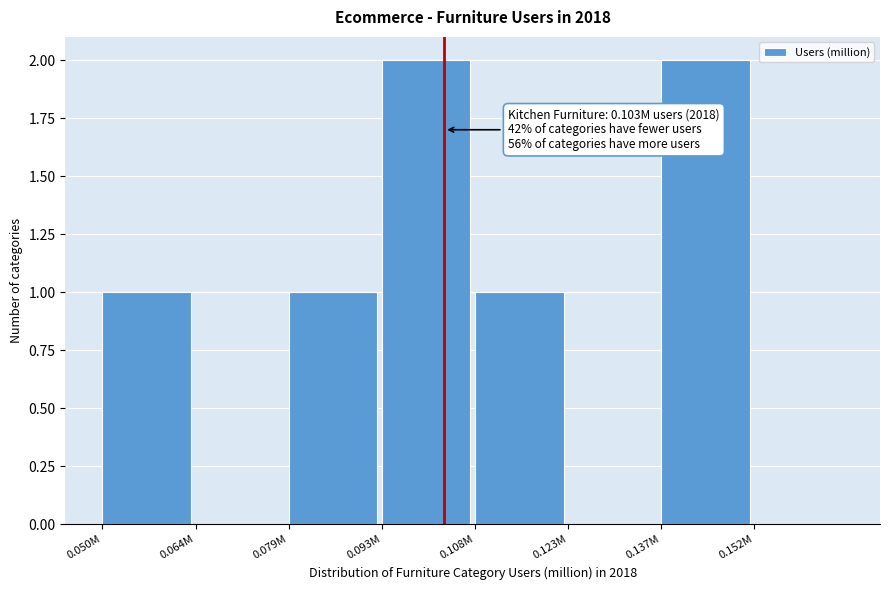

Reading right to left, extract all data points from this chart.

0.152M=0	0.137M=2	0.123M=0	0.108M=1	0.093M=2	0.079M=1	0.064M=0	0.050M=1